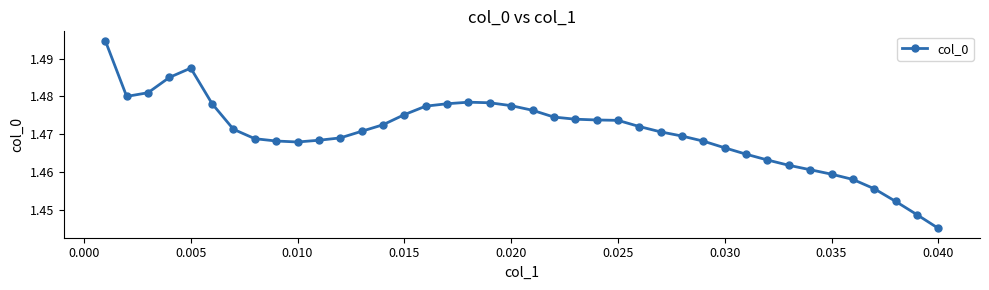

True or false: the data has more than 1 interior local peaks.

True